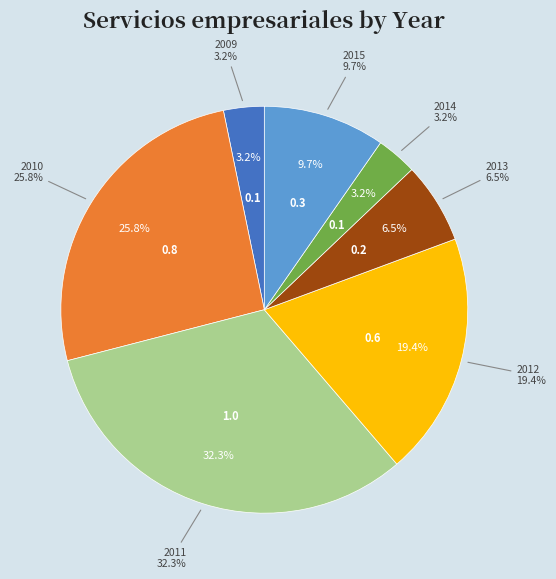

Count the number of slices in the pie.

7